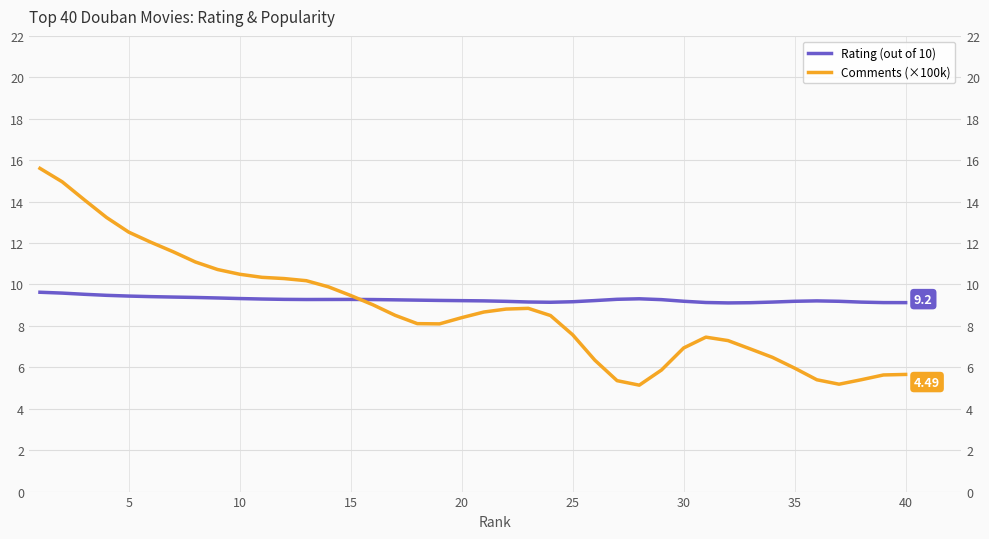

True or false: Rating (out of 10) has more than 1 interior local peaks.

True